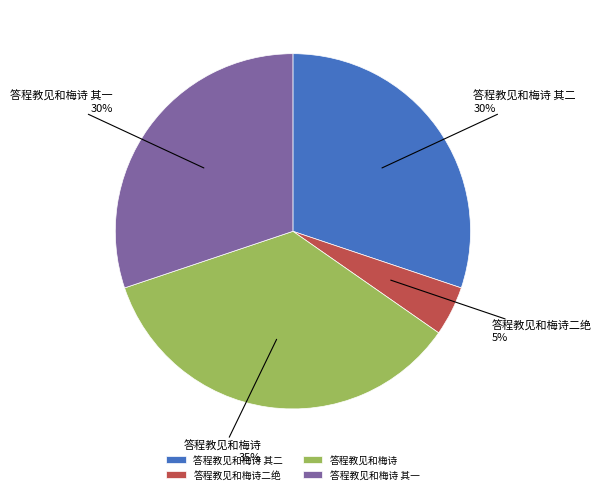

How many slices are in this pie chart?

4